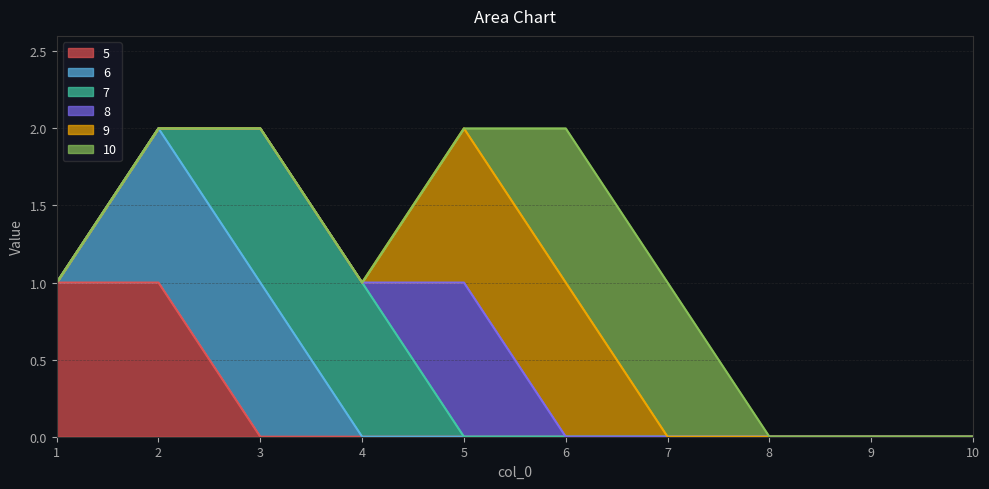

Which has a higher value, 3 or 8?

3